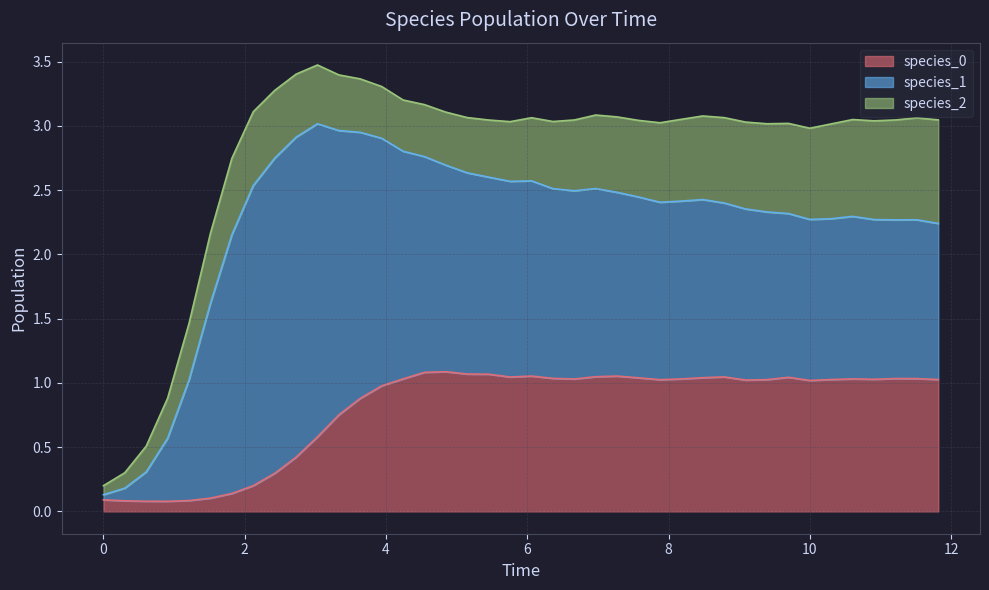

How many data points in species_1 are above 1?

35